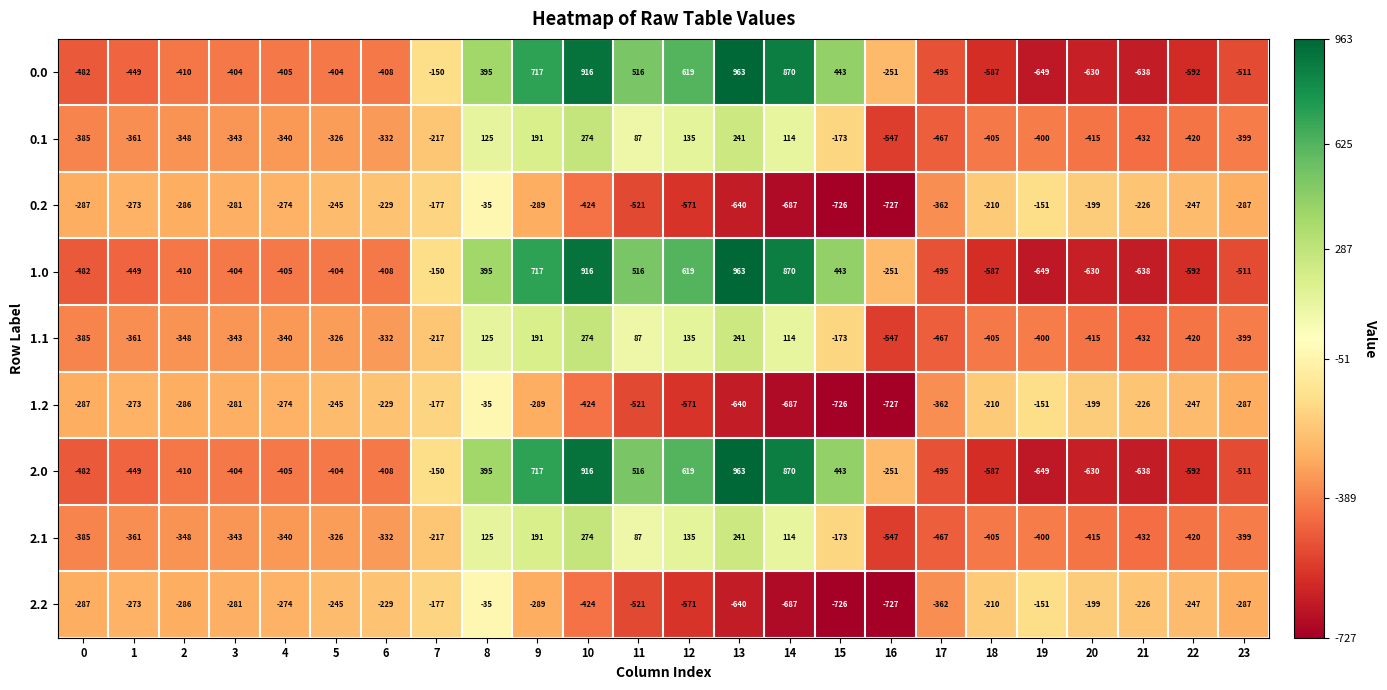

What is the difference between the highest and lowest values at 9?

1006